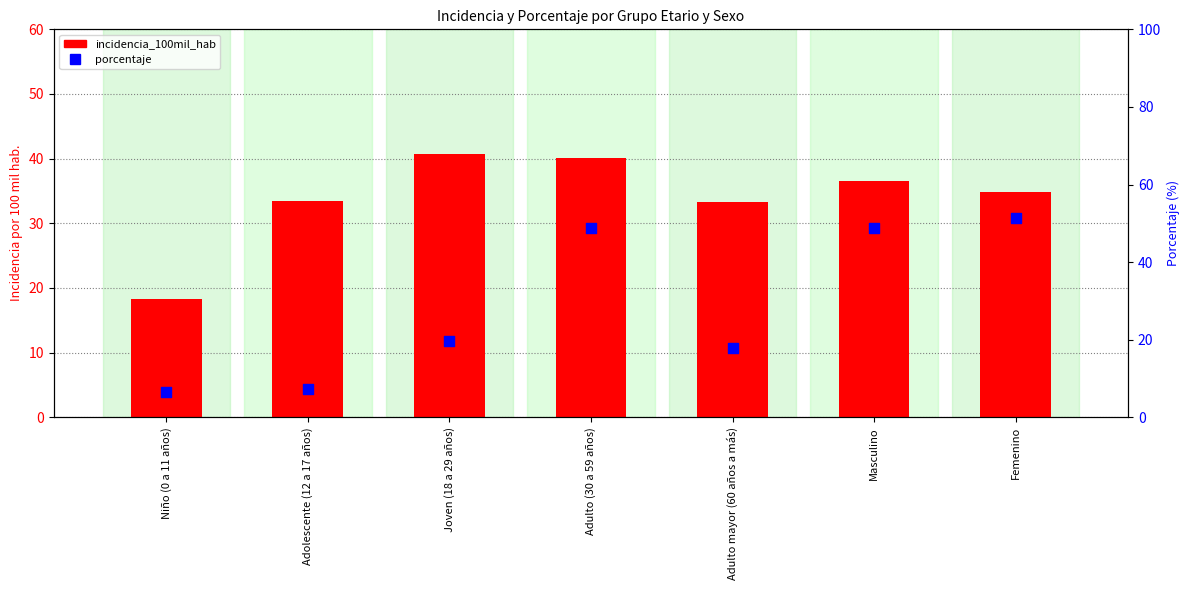

Which series contains the lowest Y value?

porcentaje